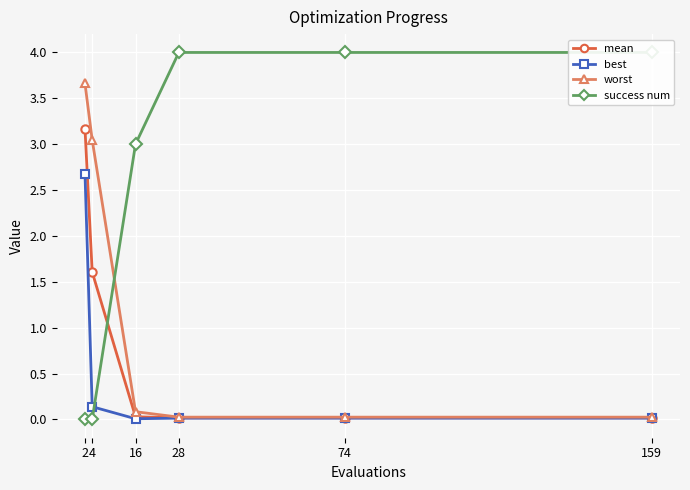

Reading left to right, extract all data points from this chart.

mean: 3.2	1.6	0.0	0.0	0.0	0.0
best: 2.7	0.1	0.0	0.0	0.0	0.0
worst: 3.7	3.0	0.1	0.0	0.0	0.0
success num: 0.0	0.0	3.0	4.0	4.0	4.0